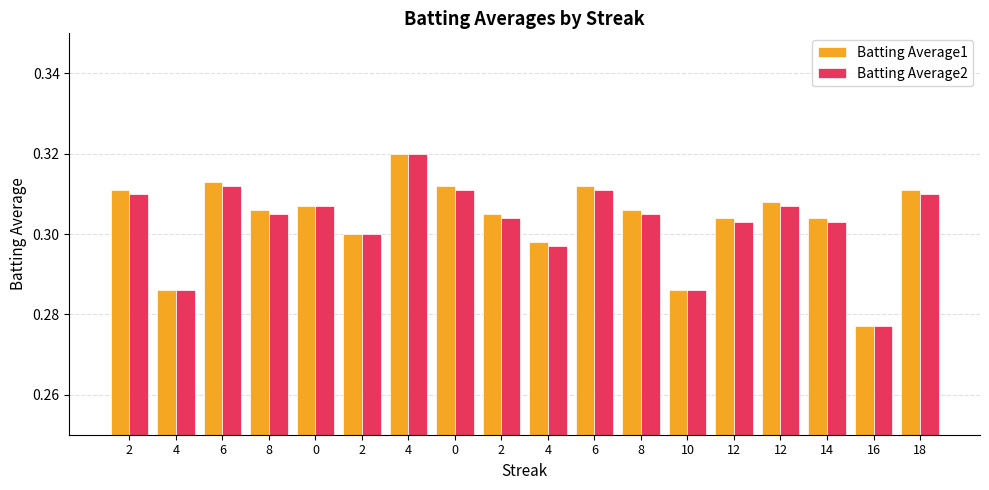

The value of Batting Average2 at 0 is 0.3. True or false?

True